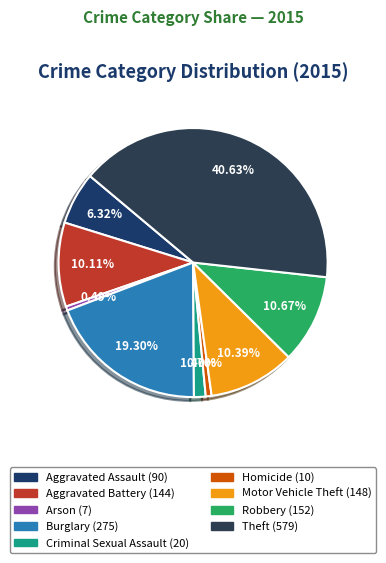

To the nearest percent, what is the combined percentage of Theft and Burglary?

60%